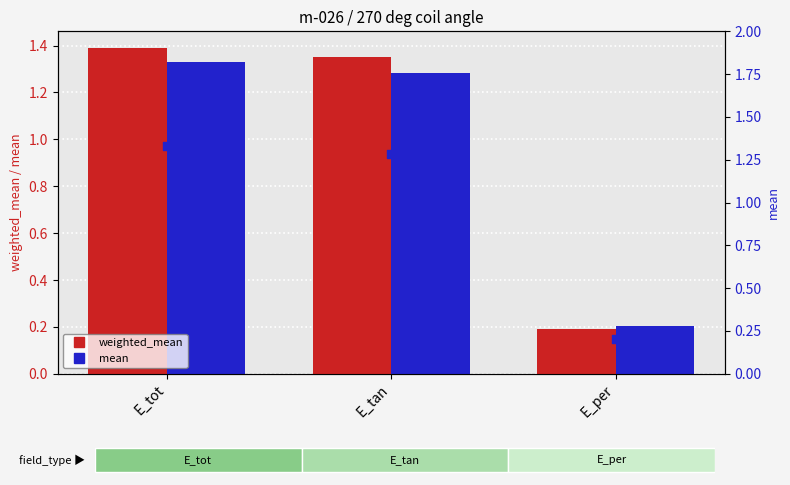

At how many categories does at least one series exceed 0?

3